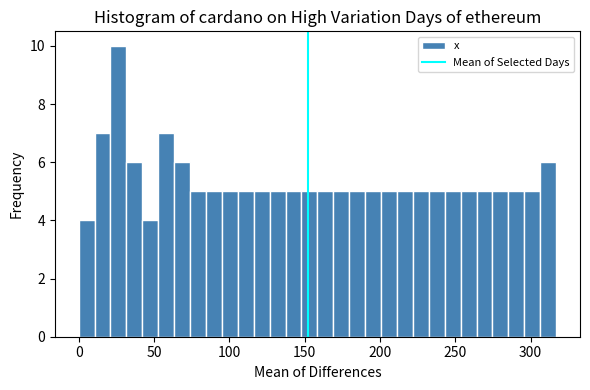

Read against the x-axis, roughly where is the centre of the tallest bar?

25